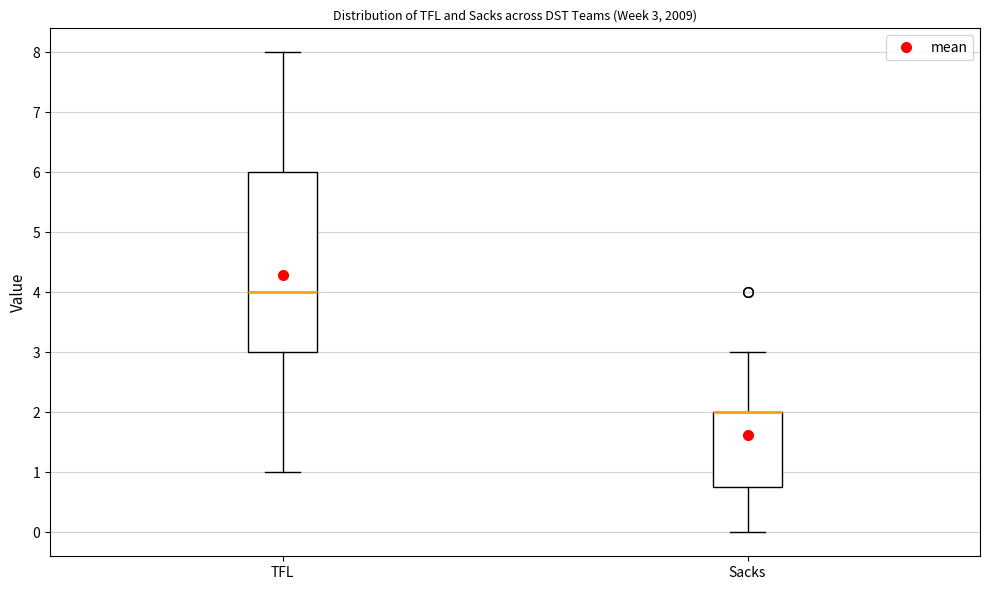

Which box is the tallest, from its lower edge to its upper edge?

TFL